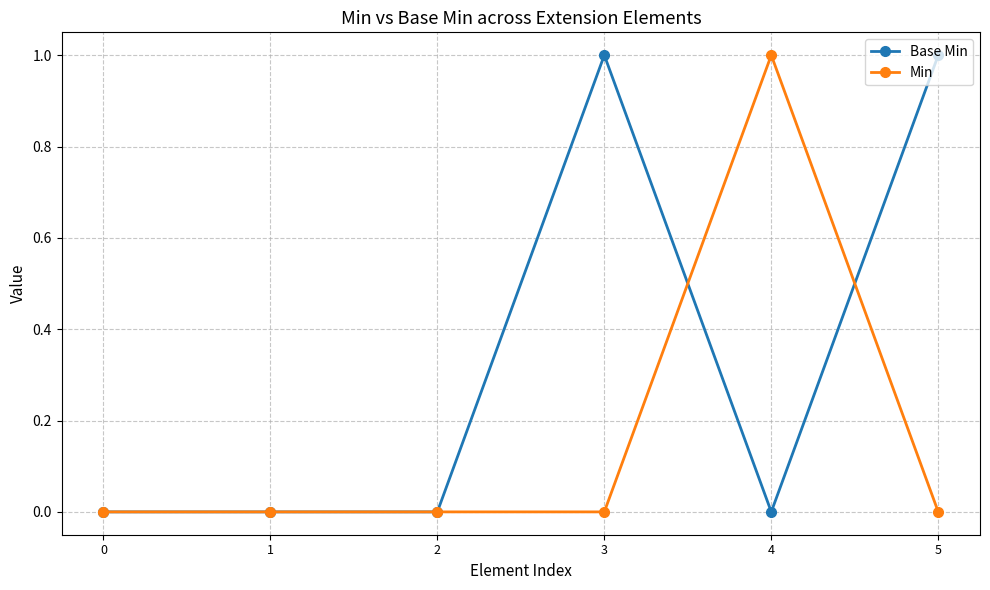

Rank the series at 4 from highest to lowest value.

Min, Base Min